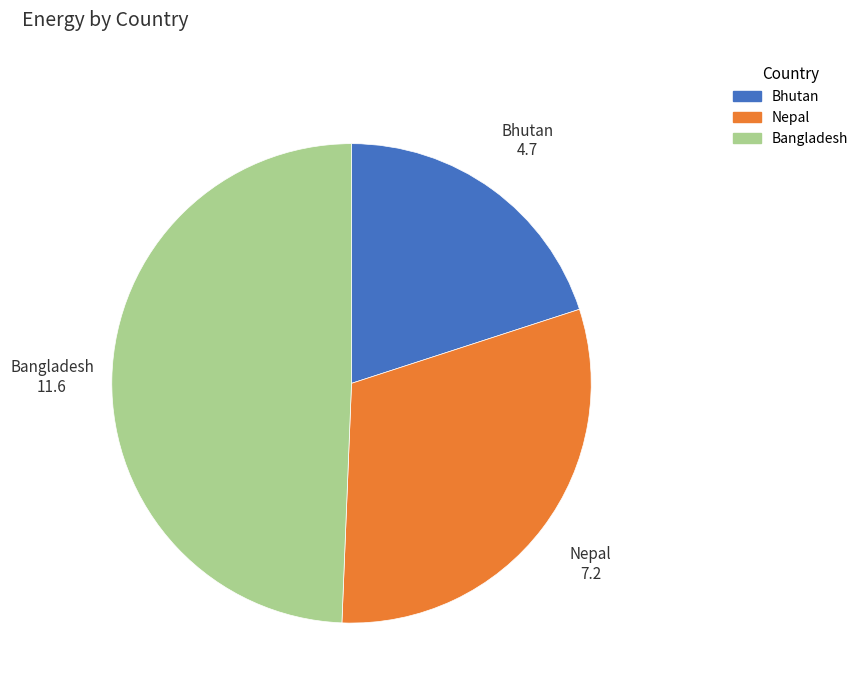

Approximately how many times larger is the value at Nepal compared to Bangladesh?

0.6